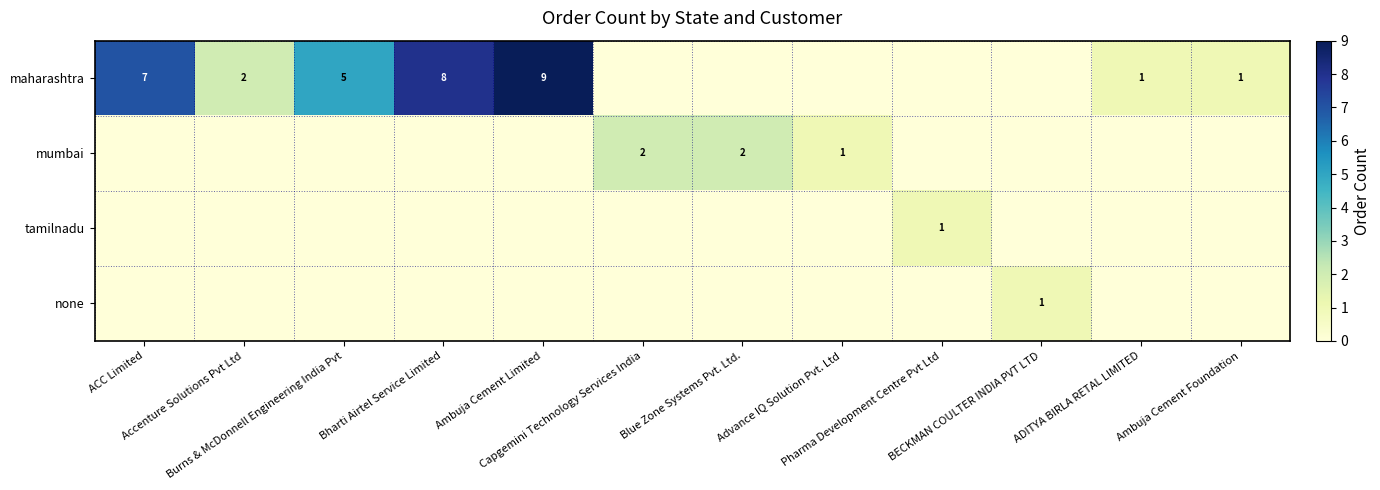

True or false: maharashtra has a value of 2 at Ambuja Cement Foundation.

False